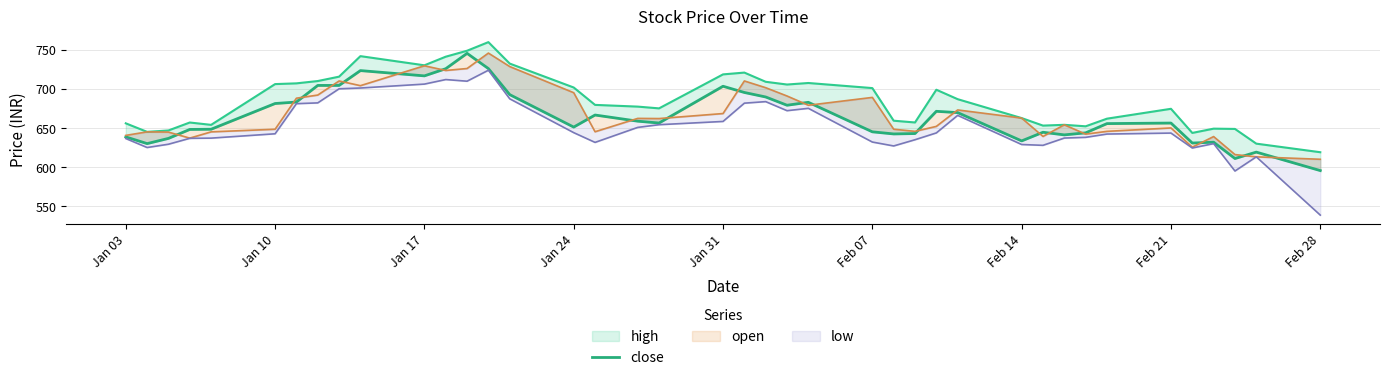

What is the sum of all values?

26619.9